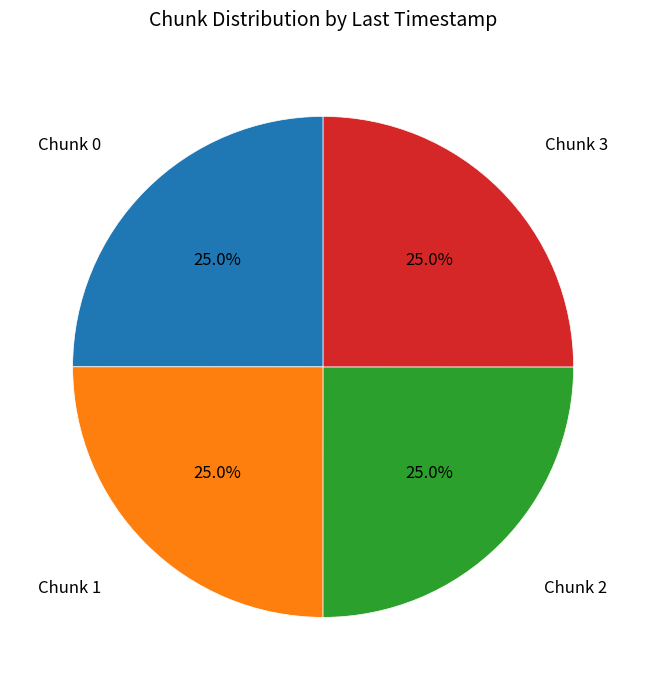

Is there a majority slice in this chart?

No